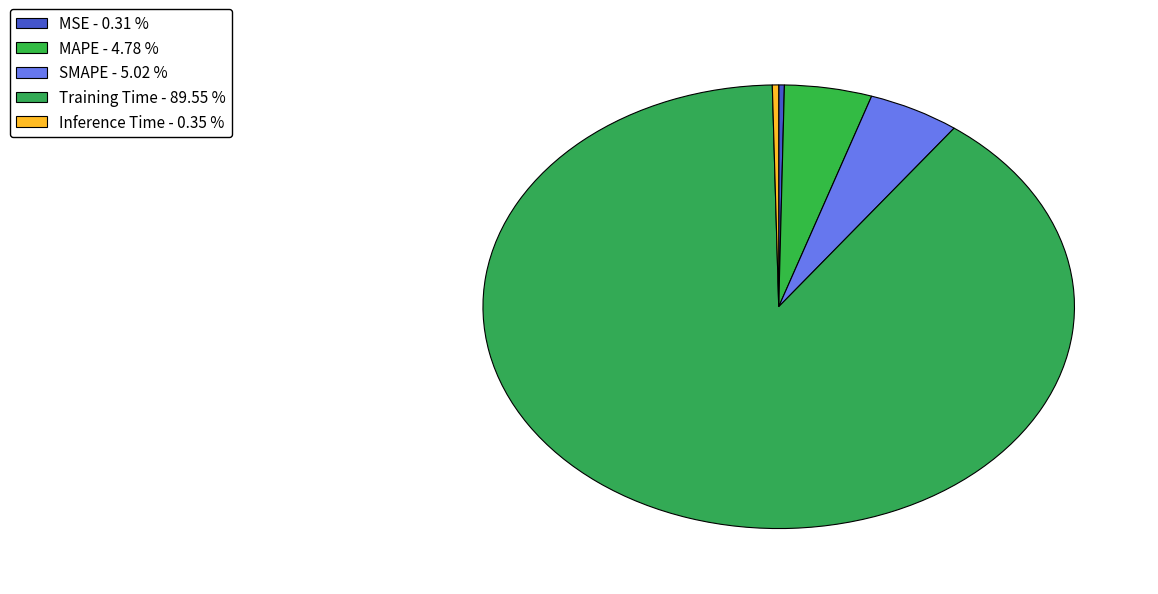

How much of the chart is everything except SMAPE?

95.0%